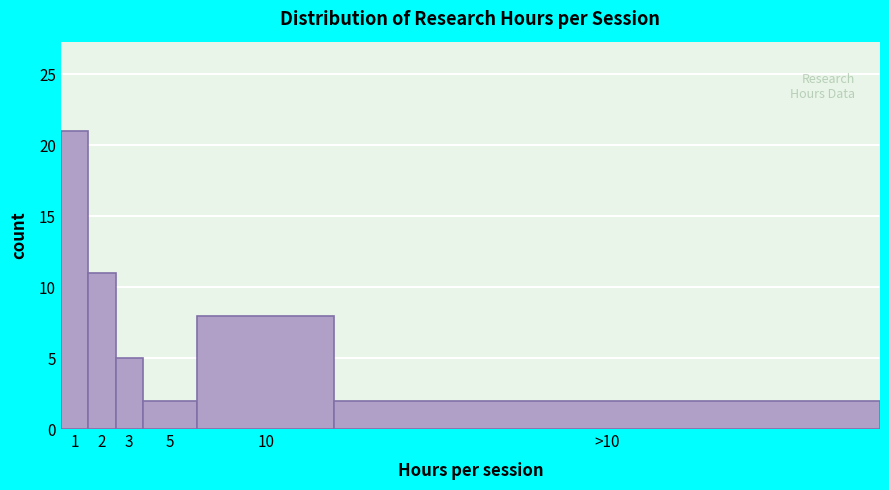

Reading left to right, extract all data points from this chart.

21	11	5	2	8	2